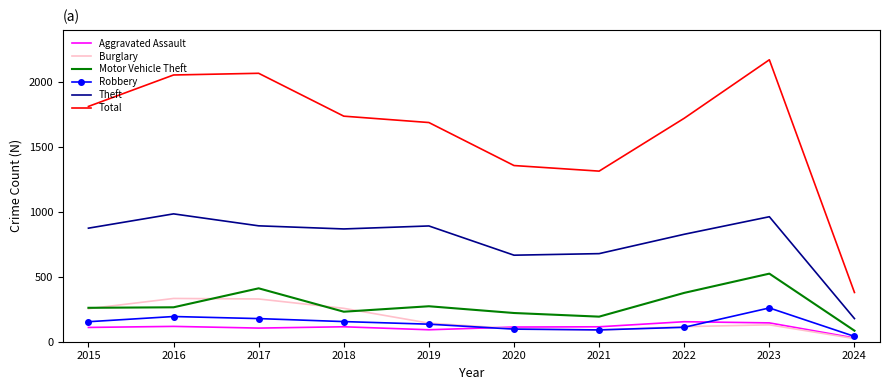

Which series changed the most between 2019 and 2021?

Total